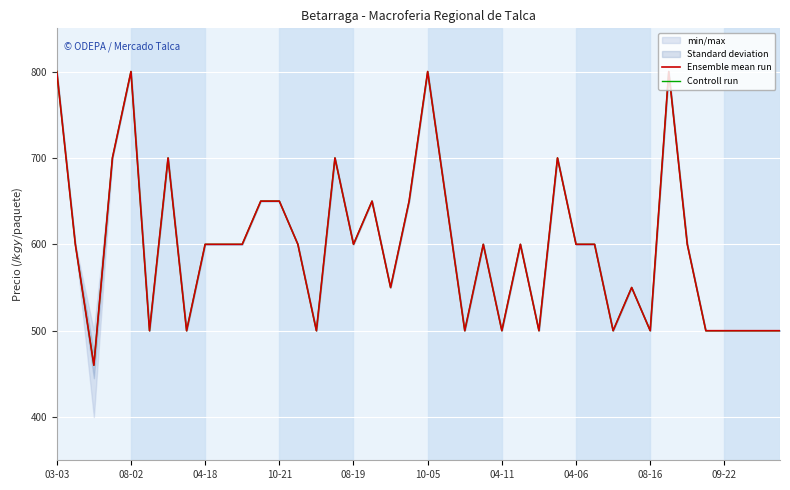

The value of Ensemble mean run at 11 is 197. True or false?

False